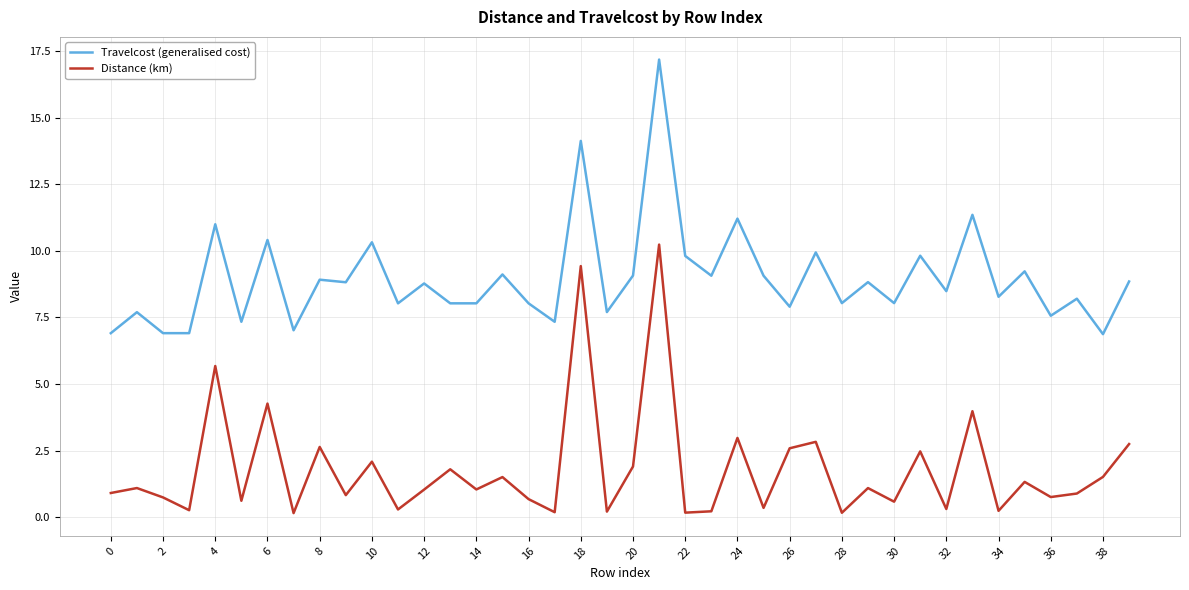

Which series has the largest total across all categories?

Travelcost (generalised cost)